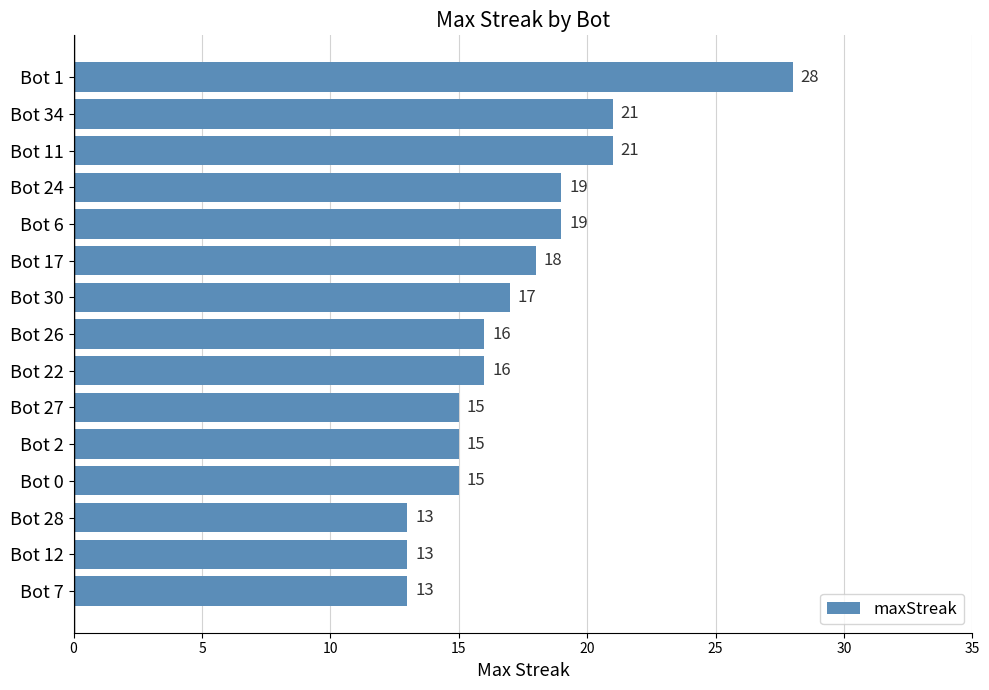

What is the approximate value at Bot 22?

16